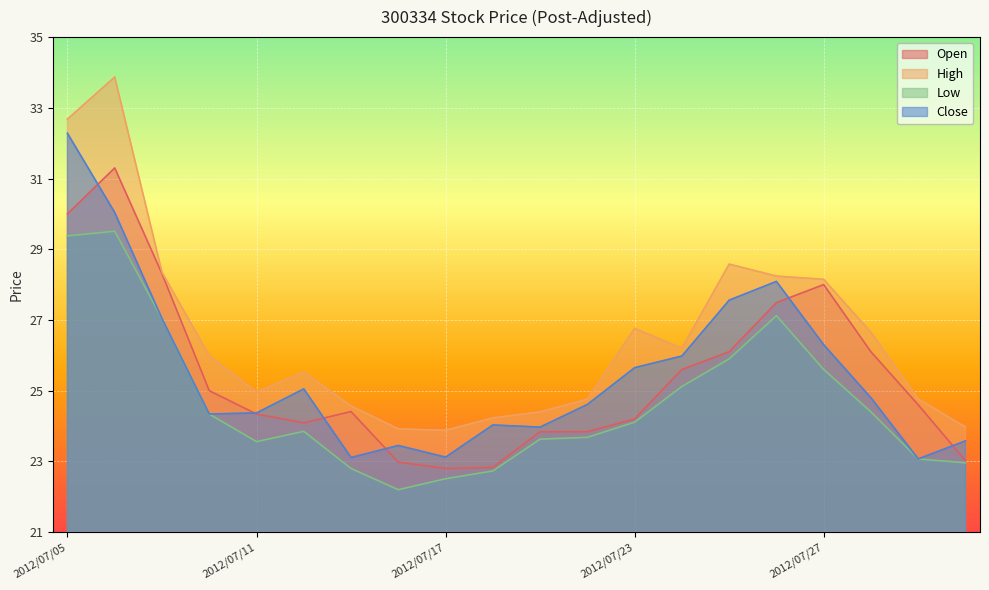

Count the number of categories in the chart.

20